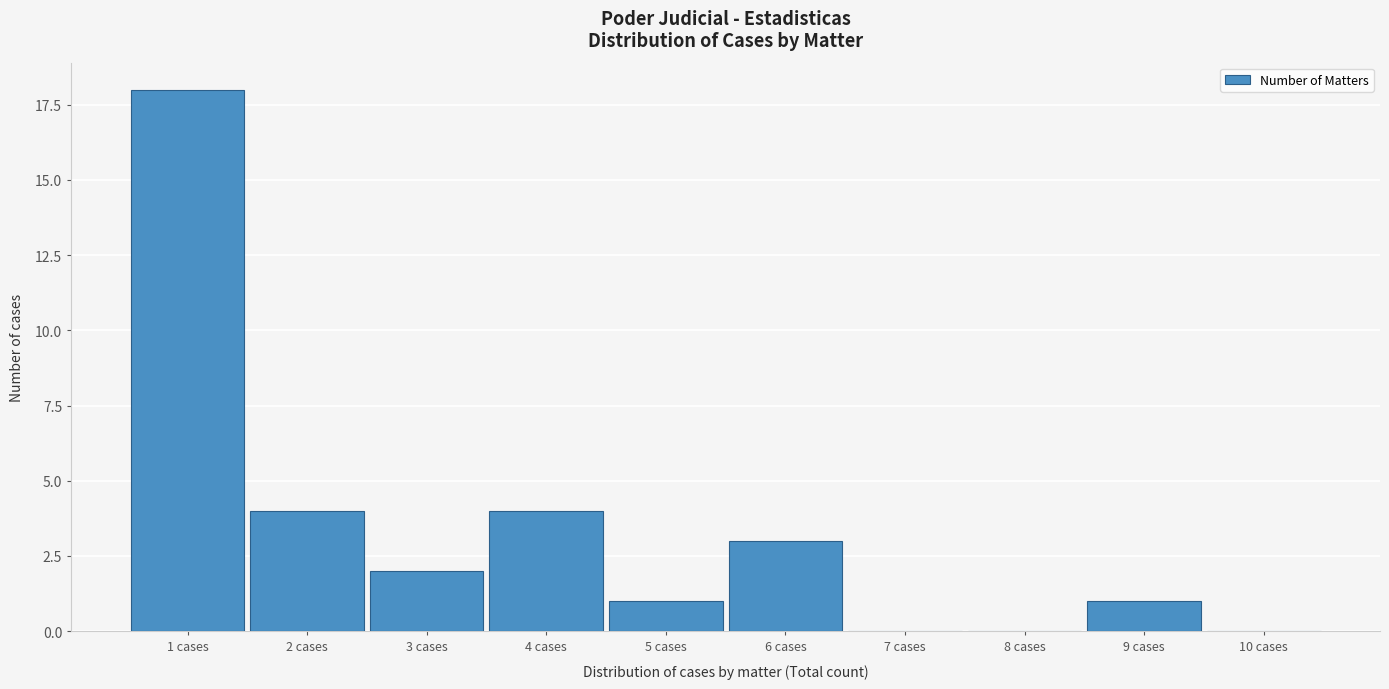

Reading left to right, transcribe all the data shown in this chart.

1 cases=18	2 cases=4	3 cases=2	4 cases=4	5 cases=1	6 cases=3	7 cases=0	8 cases=0	9 cases=1	10 cases=0